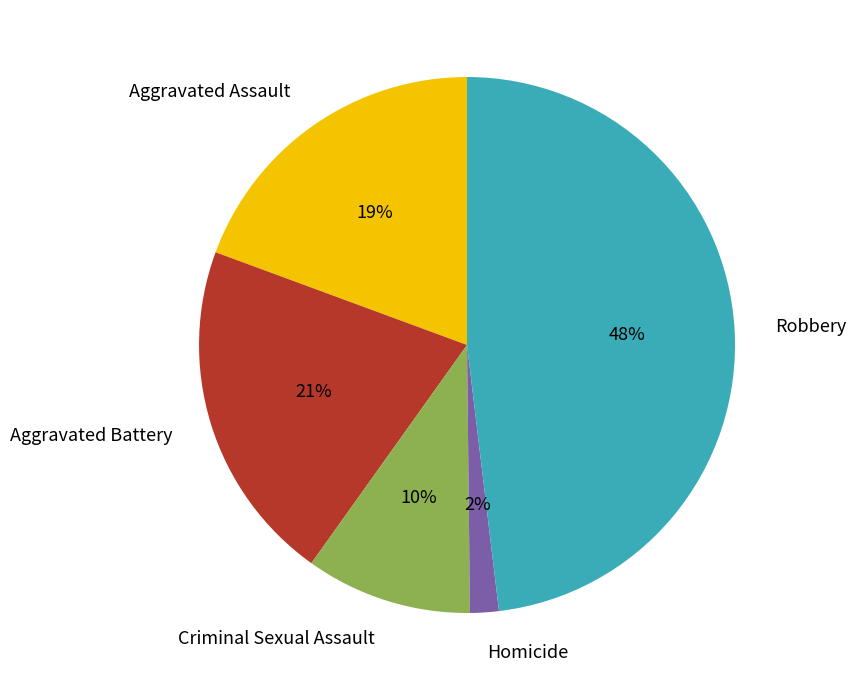

What percentage is the Aggravated Battery slice, to the nearest percent?

21%